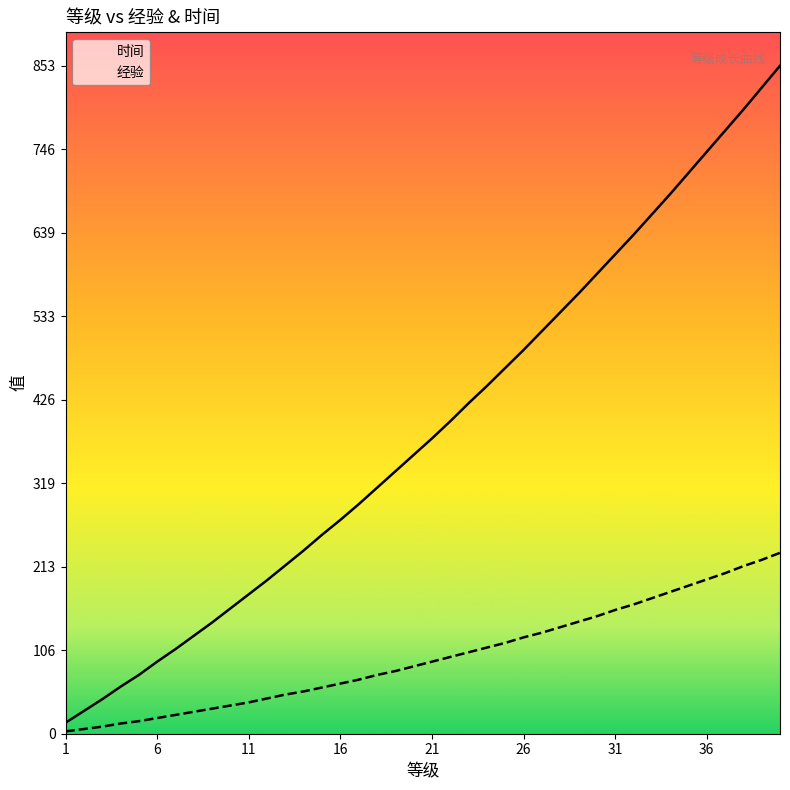

True or false: 时间 has more than 0 interior local peaks.

False